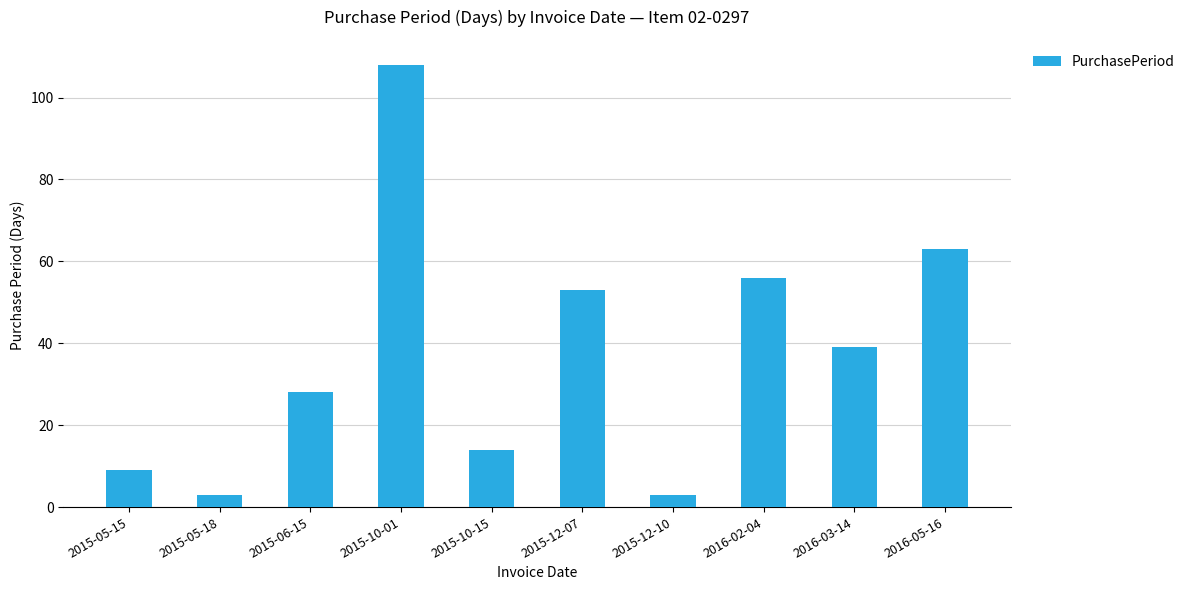

Read the value at 2015-10-01.

108